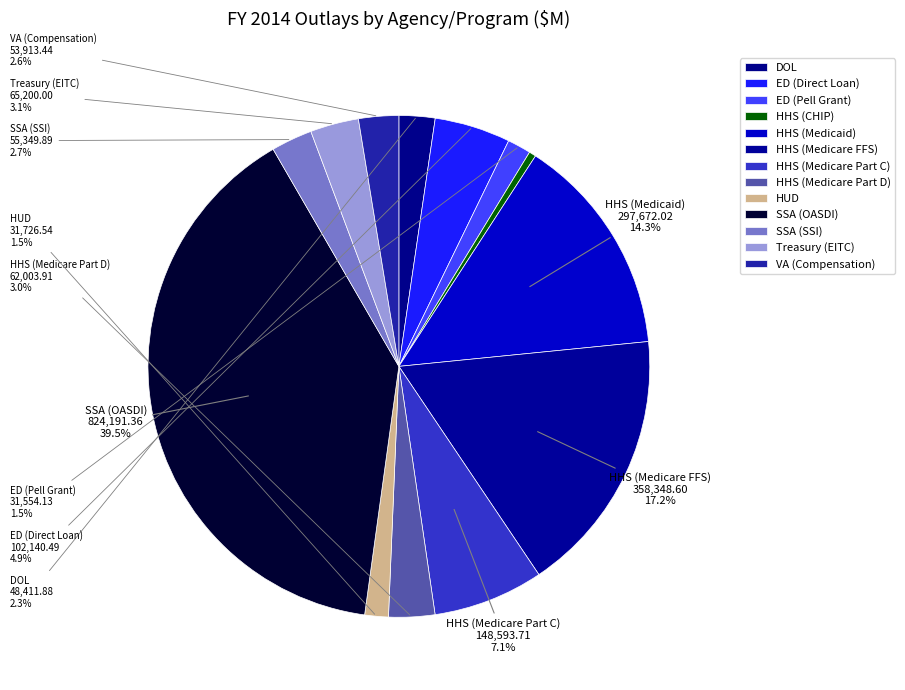

Which category has the smallest portion of the pie?

HHS (CHIP)